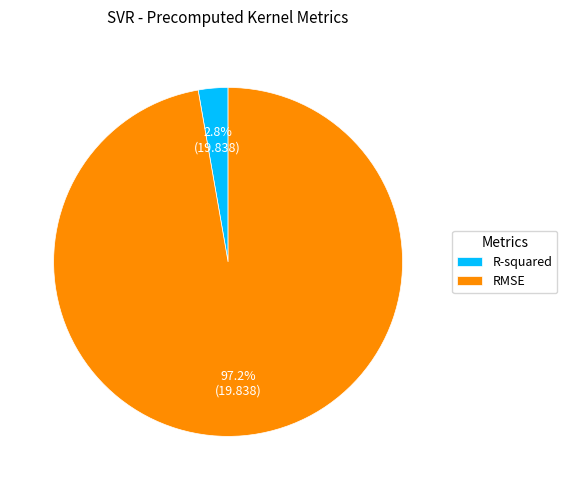

Between R-squared and RMSE, which is larger?

RMSE